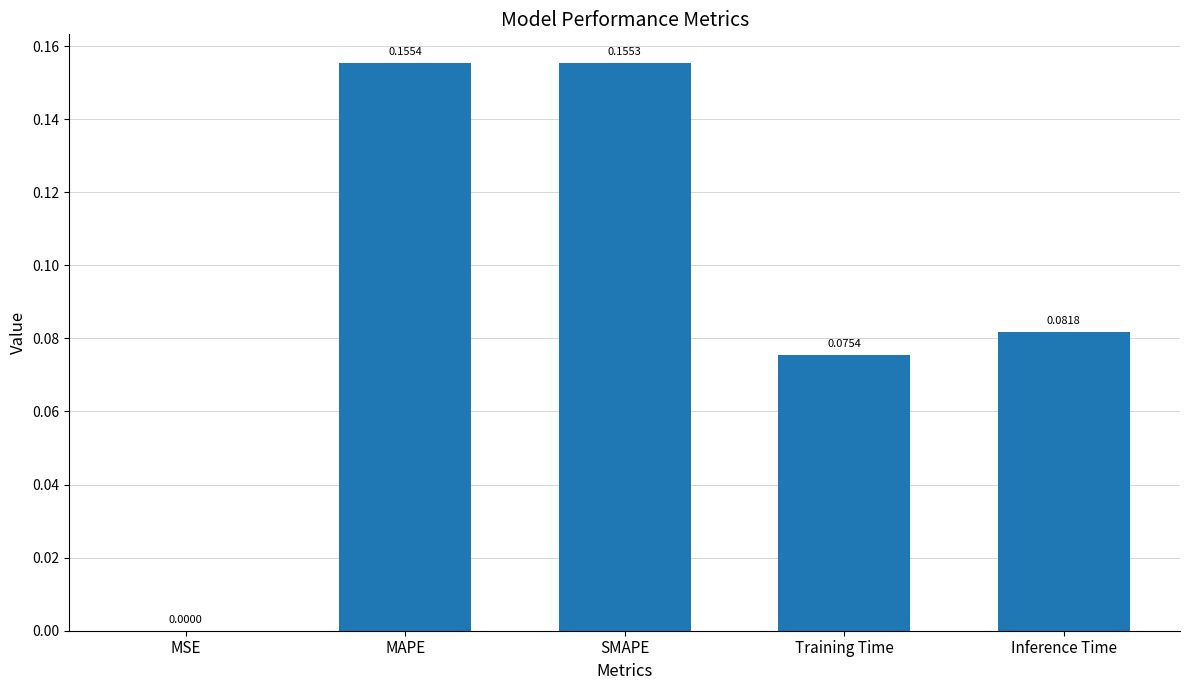

Which label corresponds to the largest value in the chart?

MAPE